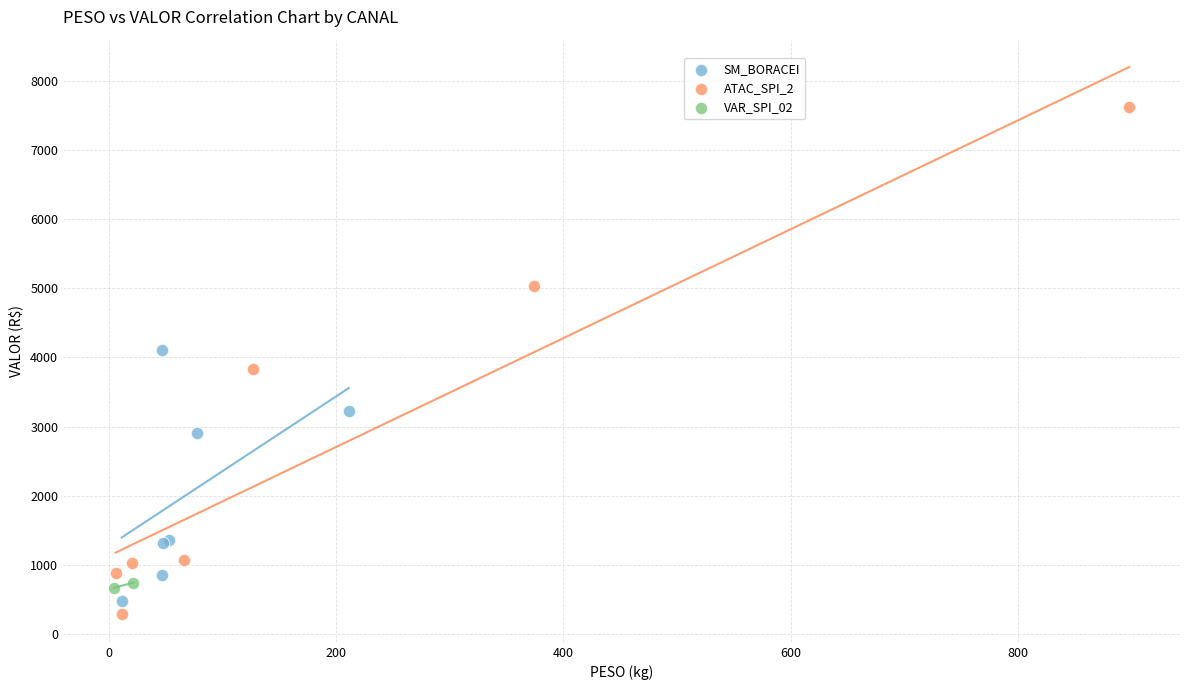

Which series contains the highest Y value?

ATAC_SPI_2